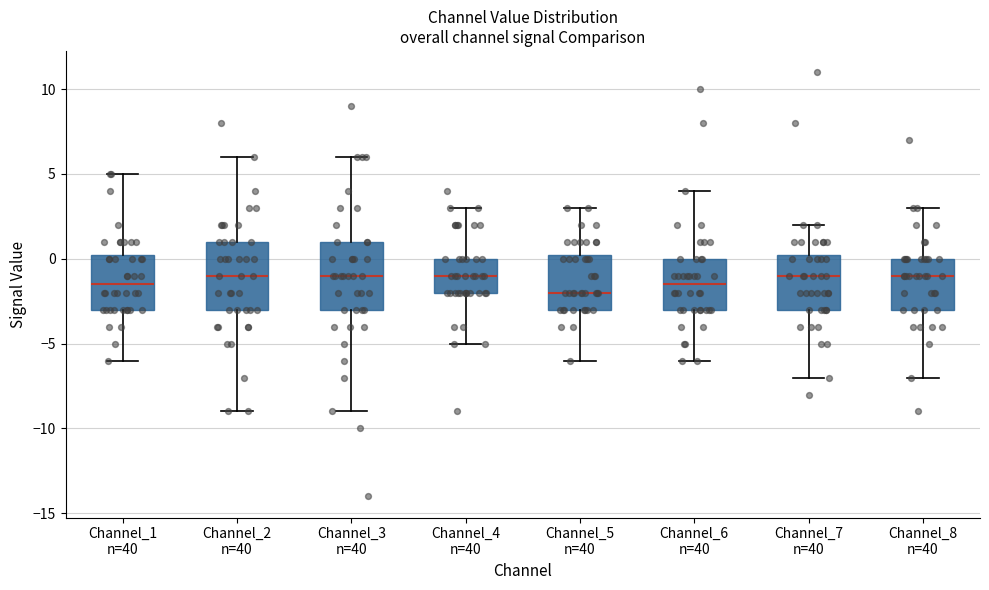

Reading left to right, transcribe this box plot: for each box, give where its median line is, the range the box spans, and where its two whiskers end, as read against the y-axis. The values are not printed on the chart, so give them approximately, as read against the axis.

Channel_1 n=40: median -1.5, box -3.0 to 0.5, whiskers -6.0 to 5.0
Channel_2 n=40: median -1.0, box -3.0 to 1.0, whiskers -9.0 to 6.0
Channel_3 n=40: median -1.0, box -3.0 to 1.0, whiskers -9.0 to 6.0
Channel_4 n=40: median -1.0, box -2.0 to 0.0, whiskers -5.0 to 3.0
Channel_5 n=40: median -2.0, box -3.0 to 0.5, whiskers -6.0 to 3.0
Channel_6 n=40: median -1.5, box -3.0 to 0.0, whiskers -6.0 to 4.0
Channel_7 n=40: median -1.0, box -3.0 to 0.5, whiskers -7.0 to 2.0
Channel_8 n=40: median -1.0, box -3.0 to 0.0, whiskers -7.0 to 3.0